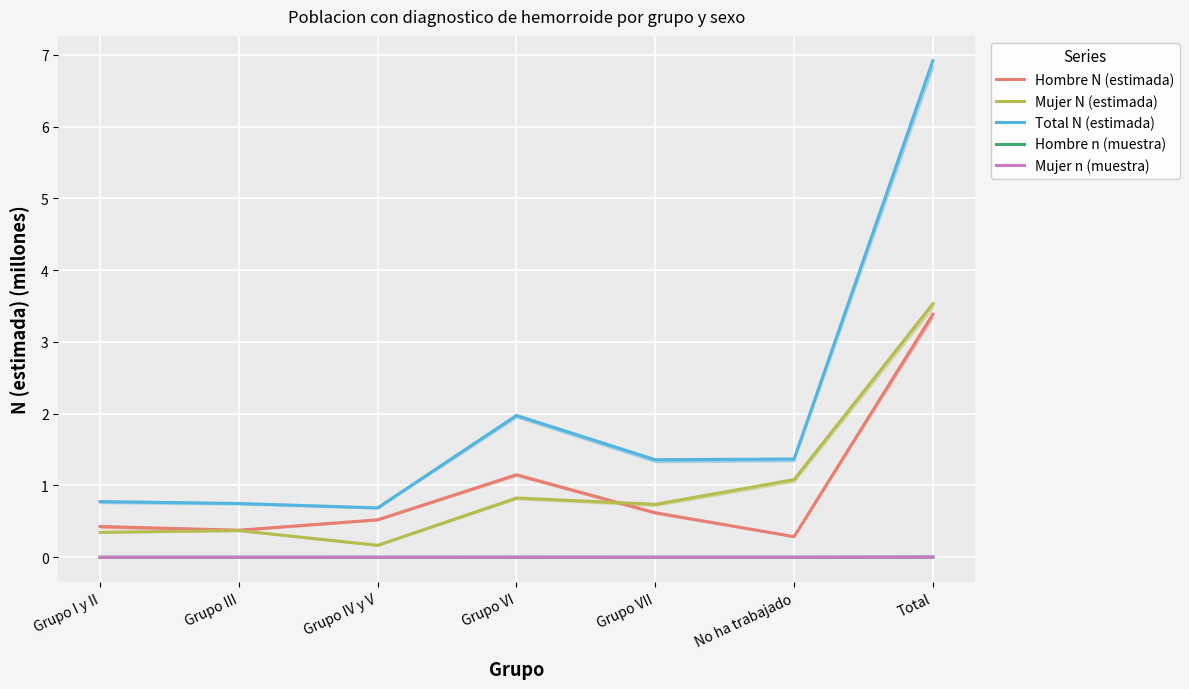

True or false: Hombre N (estimada) and Total N (estimada) intersect in this chart.

False